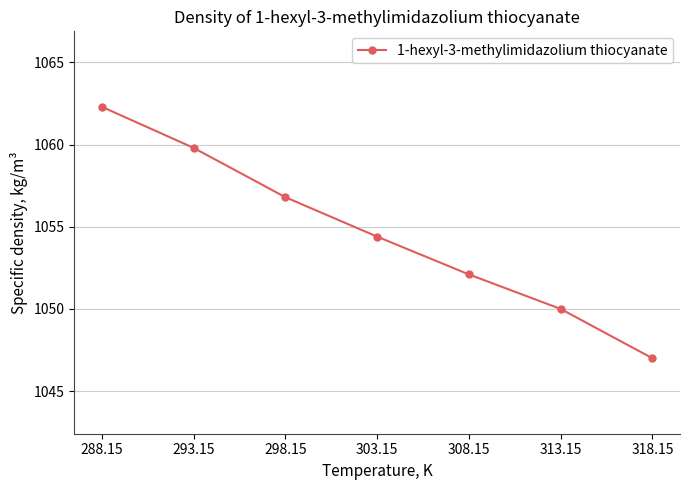

How many series are shown in this chart?

1